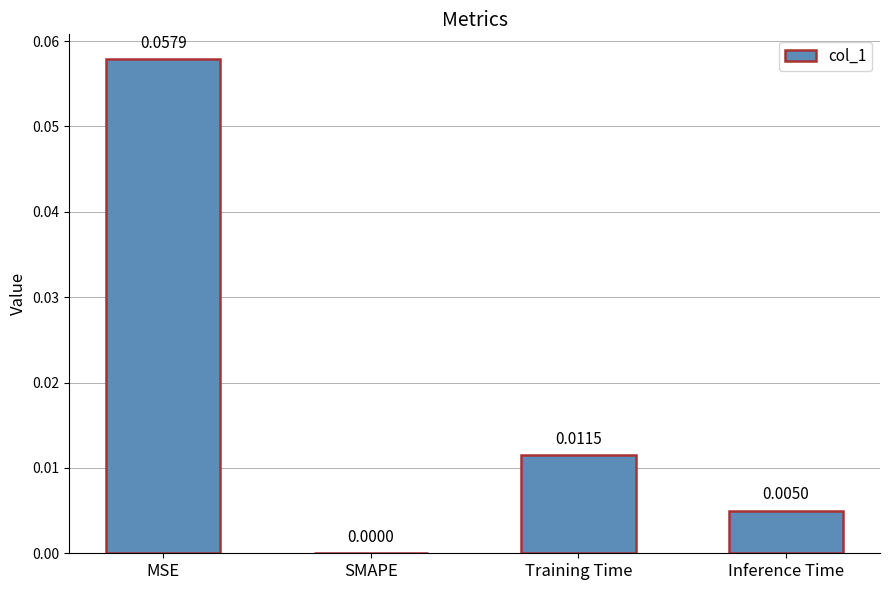

Which has a higher value, SMAPE or Inference Time?

Inference Time